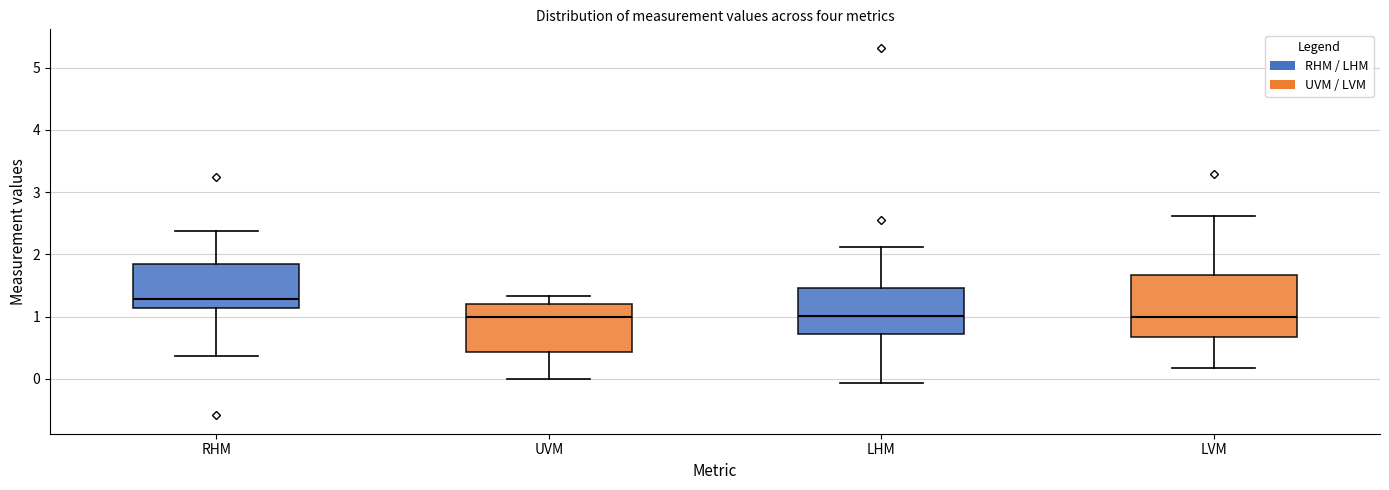

Reading left to right, read every box against the y-axis: the position of its median line, the range the box covers, and the ends of its whiskers. The values are not printed on the chart, so give them approximately, as read against the axis.

RHM: median 1.3, box 1.1 to 1.9, whiskers 0.4 to 2.4
UVM: median 1.0, box 0.4 to 1.2, whiskers 0.0 to 1.3
LHM: median 1.0, box 0.7 to 1.5, whiskers -0.1 to 2.1
LVM: median 1.0, box 0.7 to 1.7, whiskers 0.2 to 2.6